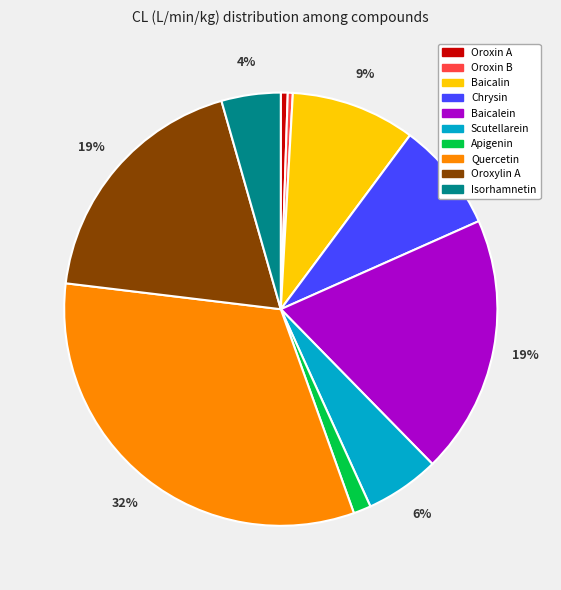

Which has a higher value, Oroxin A or Scutellarein?

Scutellarein